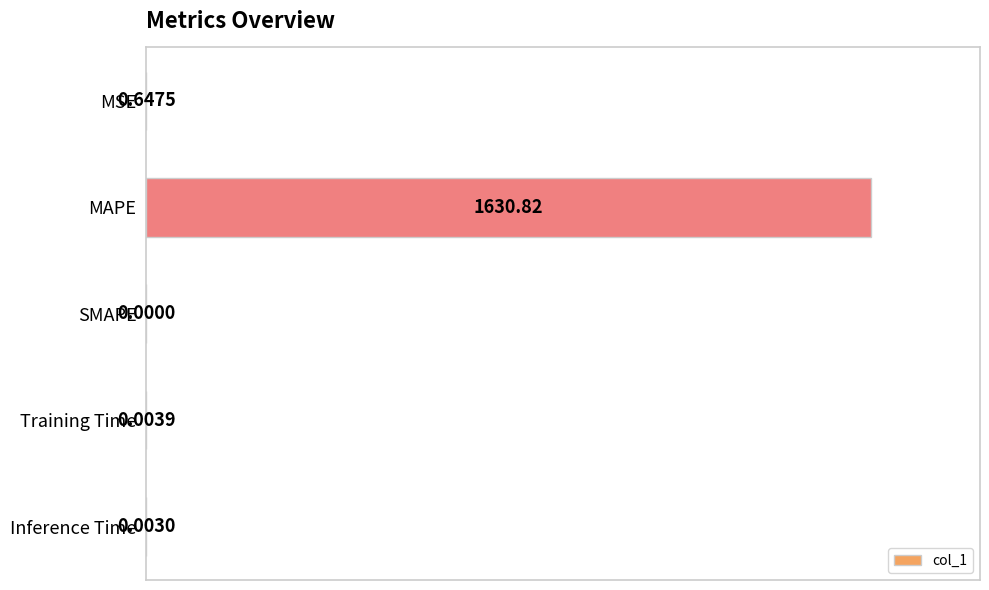

Which category has the highest value across all series?

MAPE